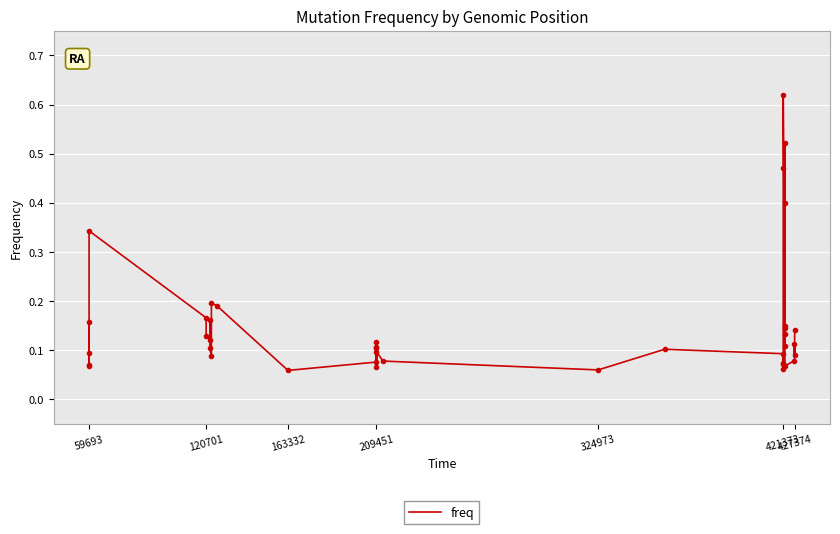

What is the greatest value displayed?

0.6